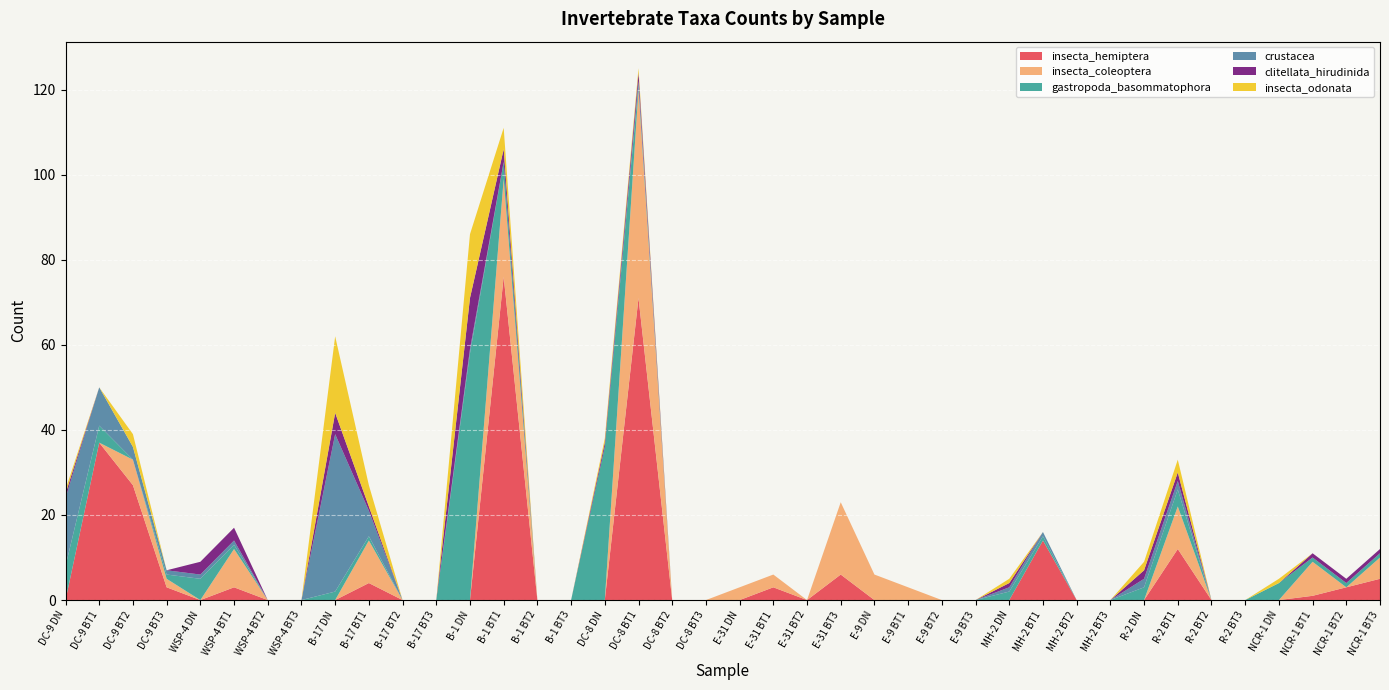

Reading right to left, transcribe all the data shown in this chart.

insecta_hemiptera: 5	3	1	0	0	0	12	0	0	0	14	0	0	0	0	0	6	0	3	0	0	0	71	0	0	0	76	0	0	0	4	0	0	0	3	0	3	27	37	0
insecta_coleoptera: 5	0	8	0	0	0	10	0	0	0	0	0	0	0	3	6	17	0	3	3	0	0	49	0	0	0	23	0	0	0	10	0	0	0	9	0	2	6	0	0
gastropoda_basommatophora: 1	1	1	4	0	0	4	3	0	0	1	2	0	0	0	0	0	0	0	0	0	0	1	36	0	0	4	58	0	0	1	2	0	0	1	5	1	0	4	8
crustacea: 0	0	0	0	0	0	2	2	0	0	1	1	0	0	0	0	0	0	0	0	0	0	1	0	0	0	0	1	0	0	6	37	0	0	1	1	1	3	9	16
clitellata_hirudinida: 1	1	1	0	0	0	2	2	0	0	0	1	0	0	0	0	0	0	0	0	0	0	2	1	0	0	3	12	0	0	1	5	0	0	3	3	0	0	0	1
insecta_odonata: 0	0	0	1	0	0	3	2	0	0	0	1	0	0	0	0	0	0	0	0	0	0	1	1	0	0	5	15	0	0	5	18	0	0	0	0	0	3	0	1